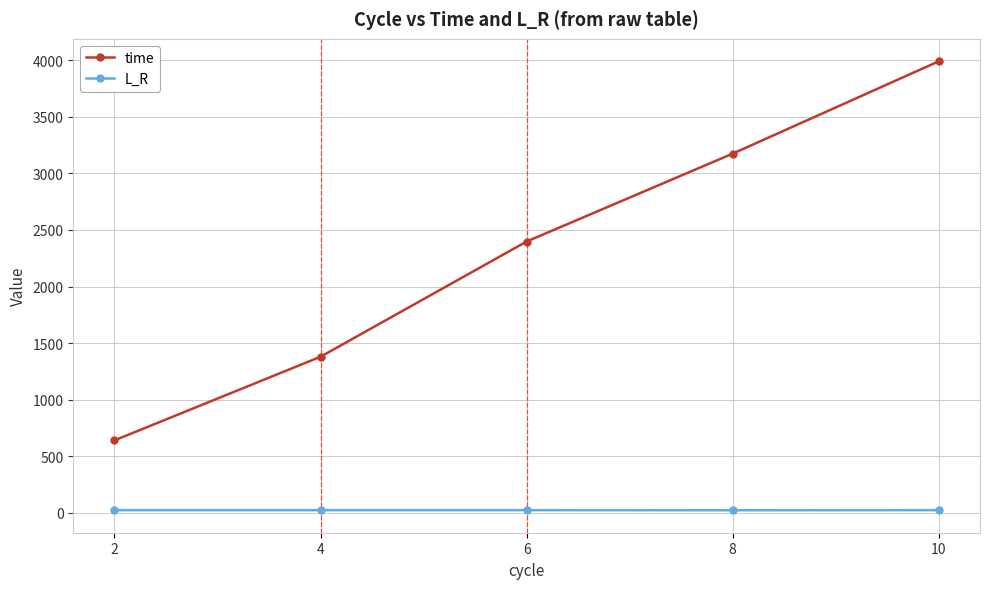

What is the difference between the maximum and minimum values in the time series?

3348.4